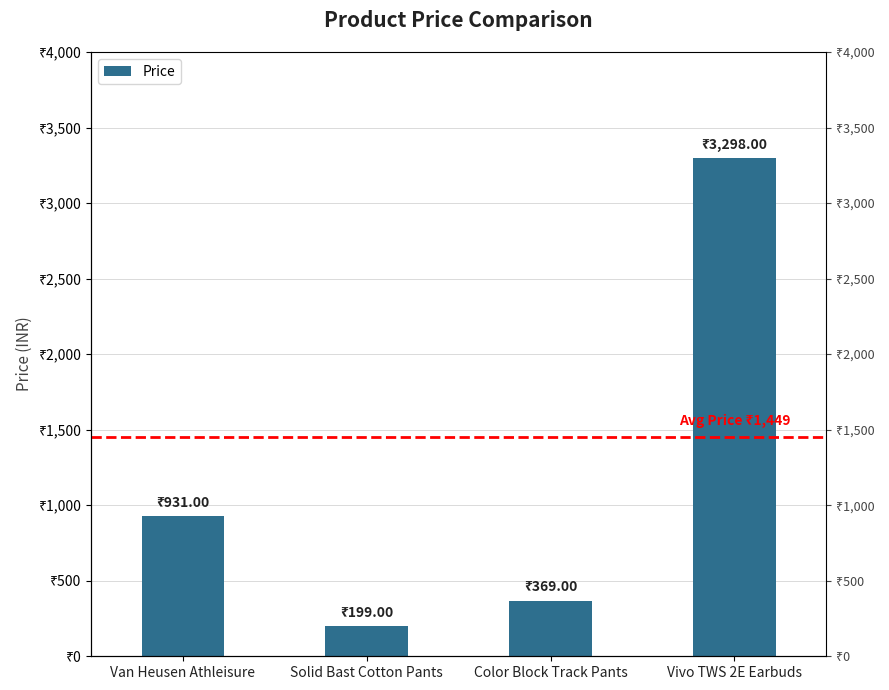

How many categories are shown in the chart?

4